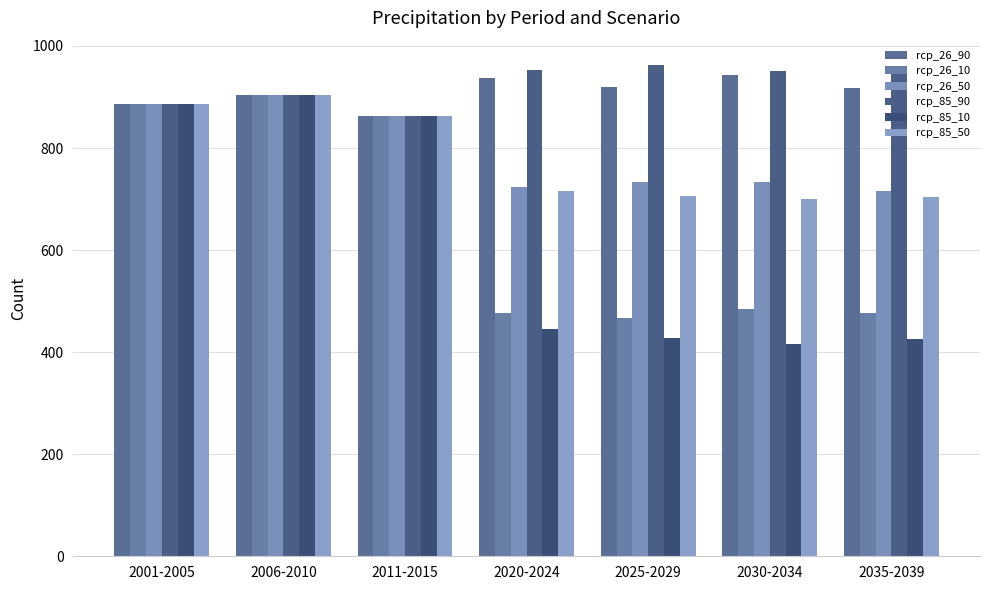

What is the label of the 2nd bar from the right?

2030-2034